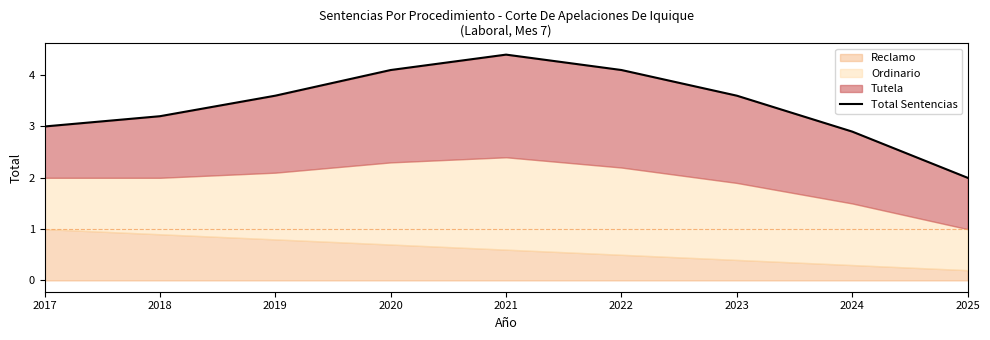

The value at 2019 is 3.6. True or false?

True